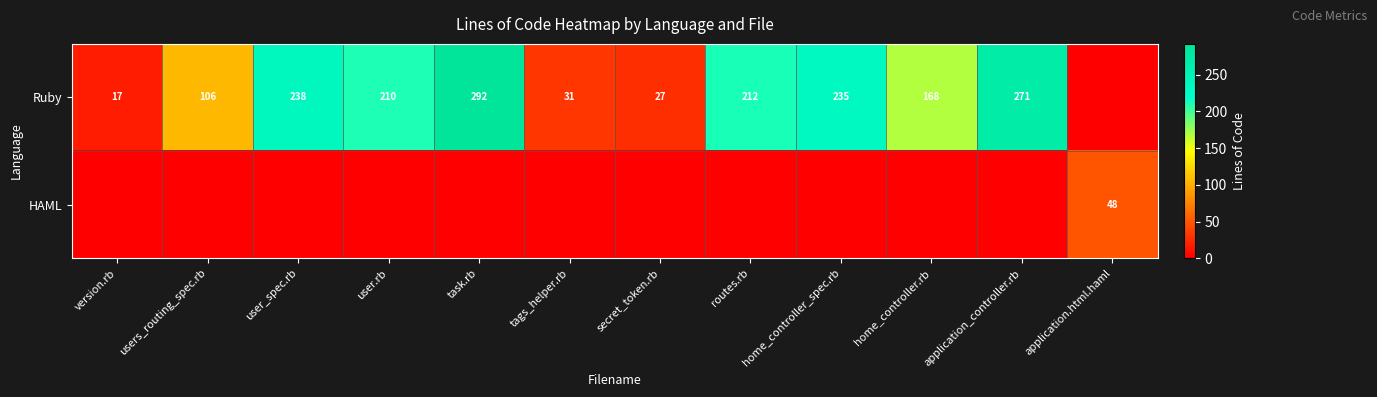

The value of Ruby at users_routing_spec.rb is 106. True or false?

True